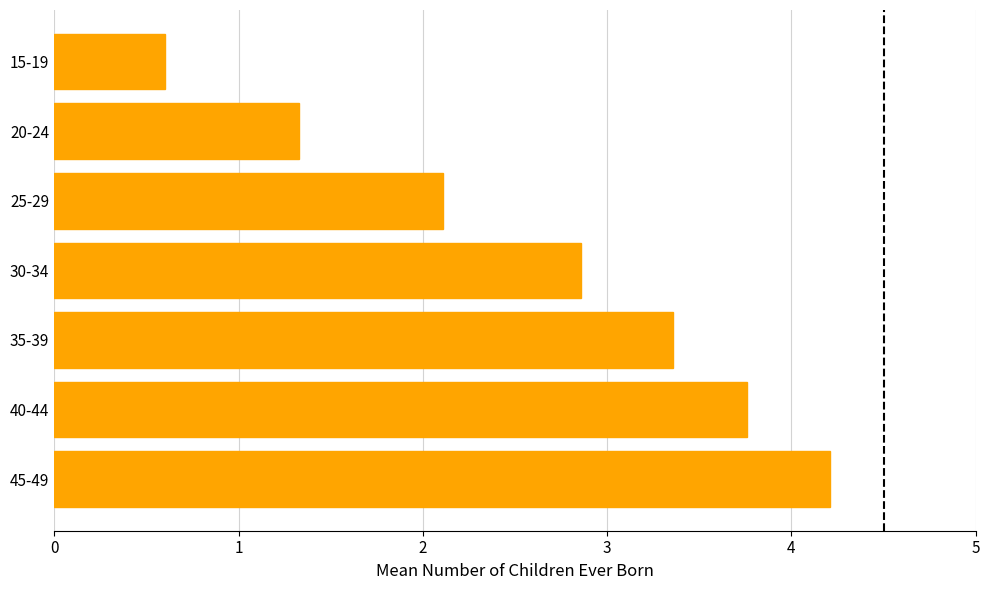

Rank the categories by value from highest to lowest.

45-49, 40-44, 35-39, 30-34, 25-29, 20-24, 15-19